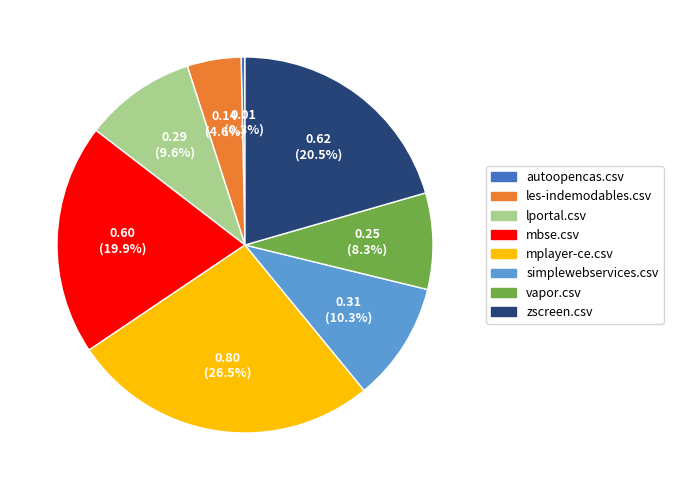

Count the number of slices in the pie.

8